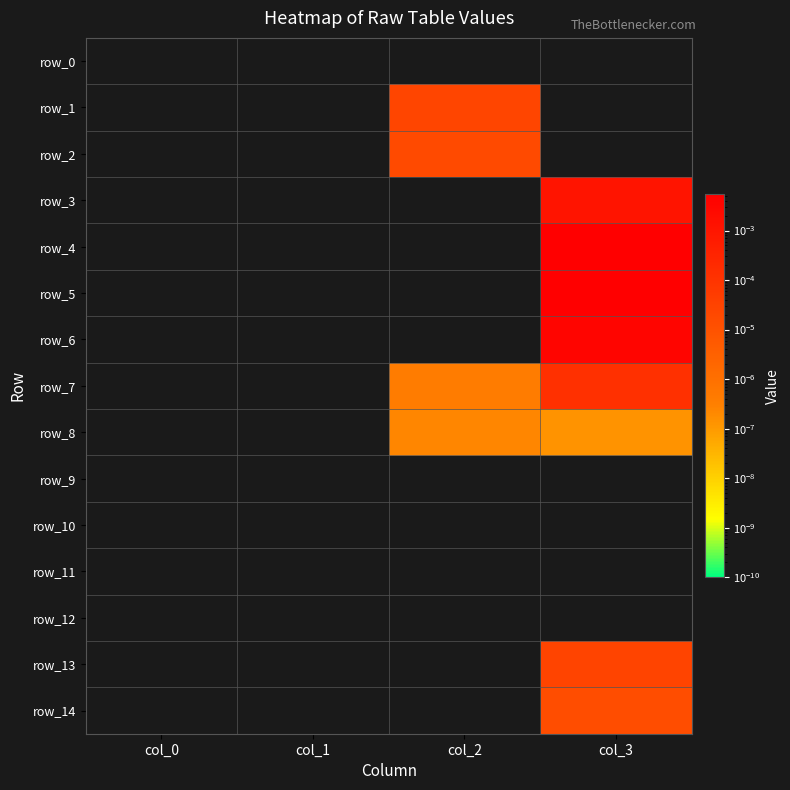

The row_4 series shows 0.0 at col_3. True or false?

False